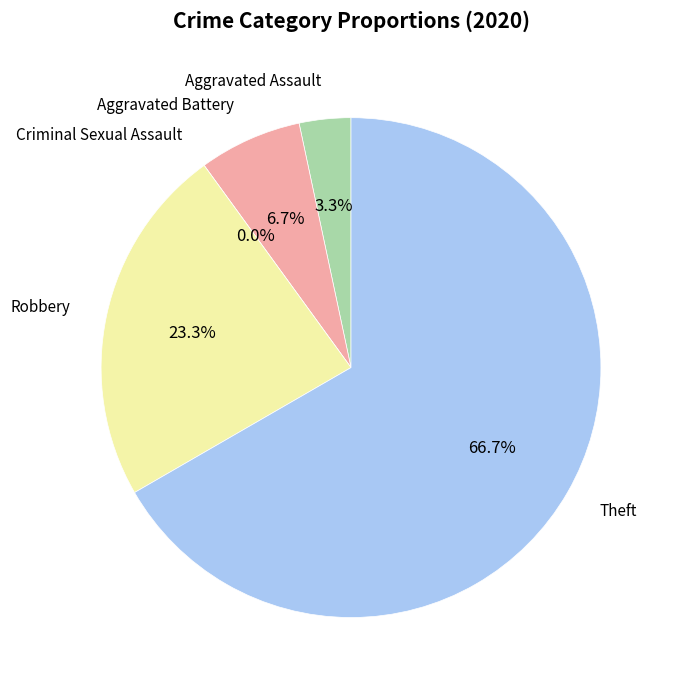

Which category has the biggest portion of the pie?

Theft